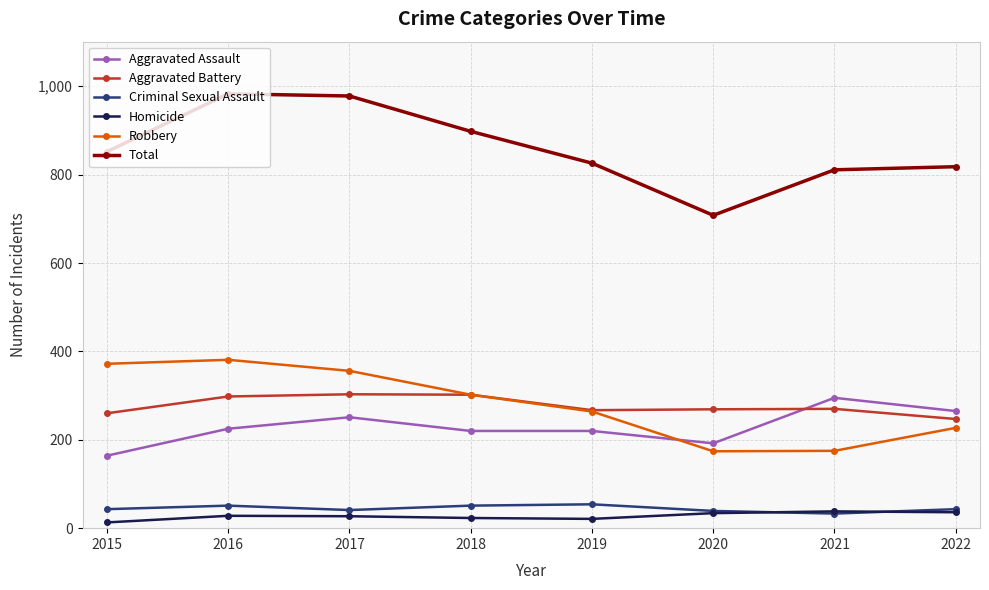

In Criminal Sexual Assault, how many points are higher than both neighbors (excluding endpoints)?

2